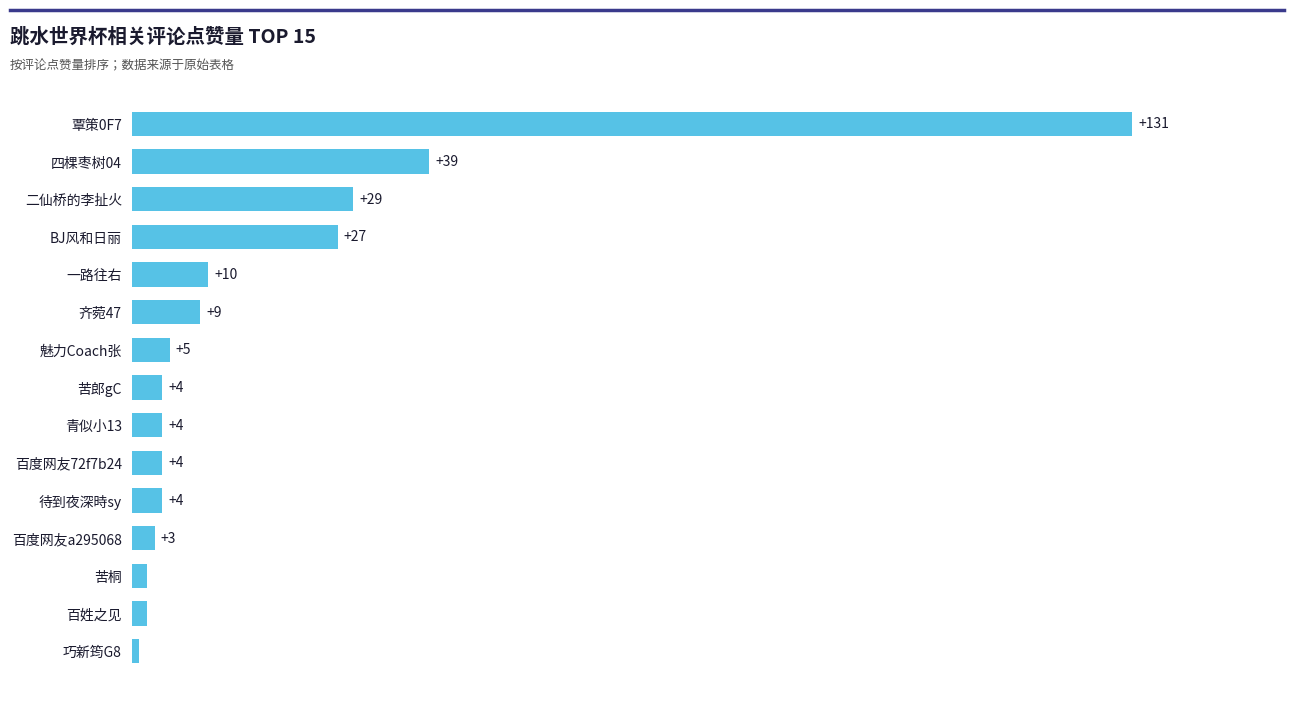

At which label is the value closest to 66?

四棵枣树04